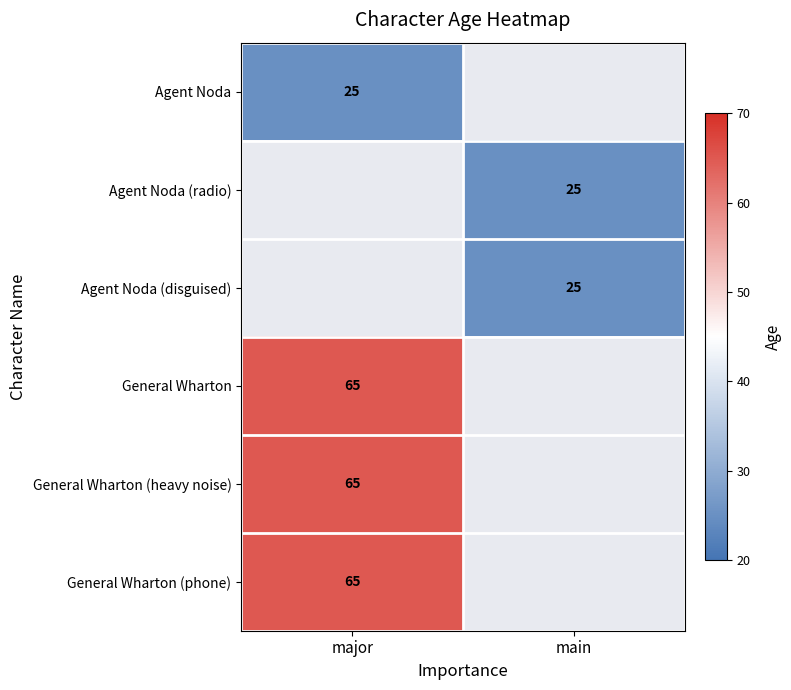

True or false: Agent Noda has a value of 25 at major.

True